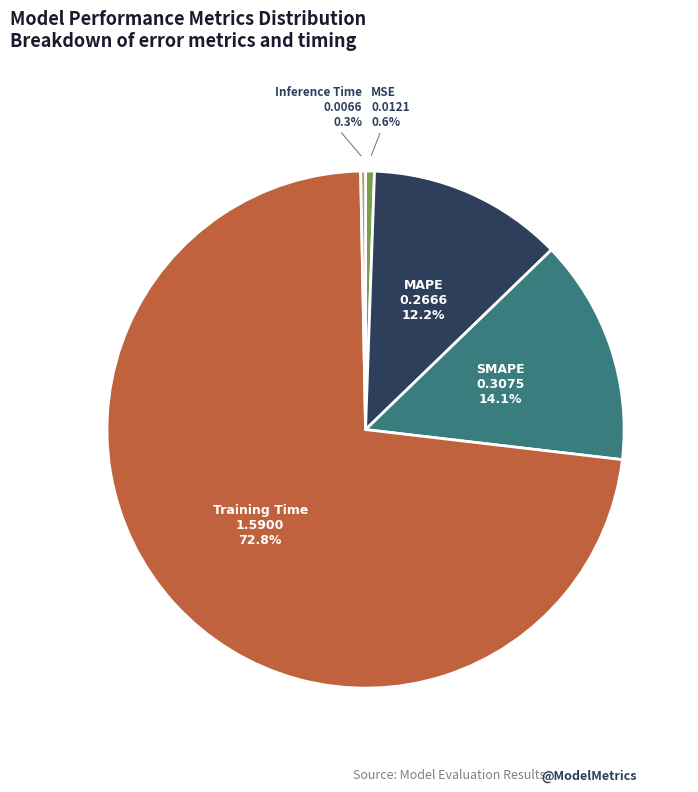

Does MAPE represent more than half of the total?

No